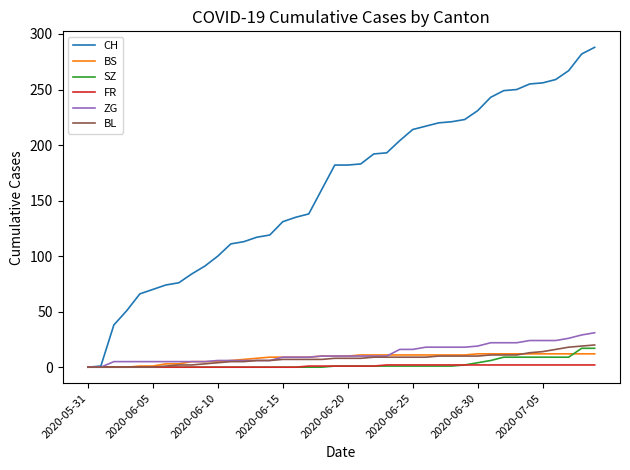

Which series has the largest total across all categories?

CH